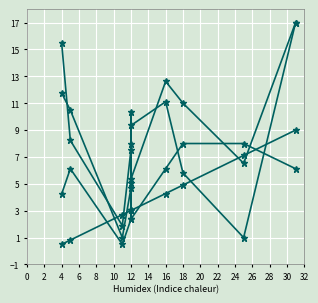

How many times do duration and day cross each other?

5